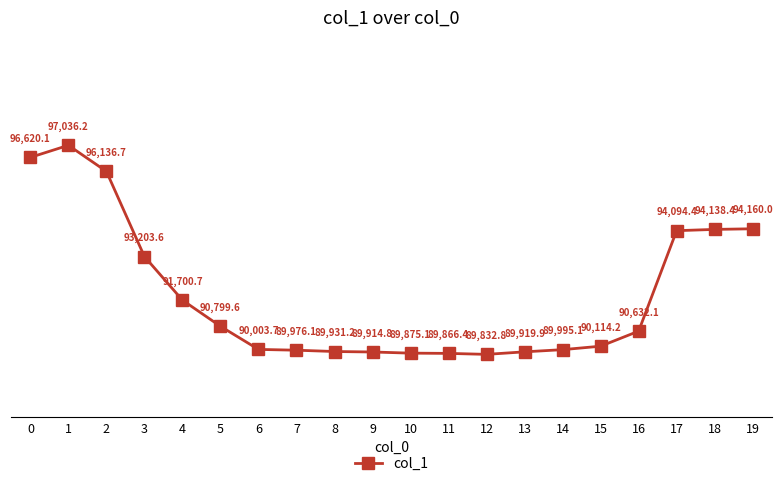

What is the average value?

91897.5